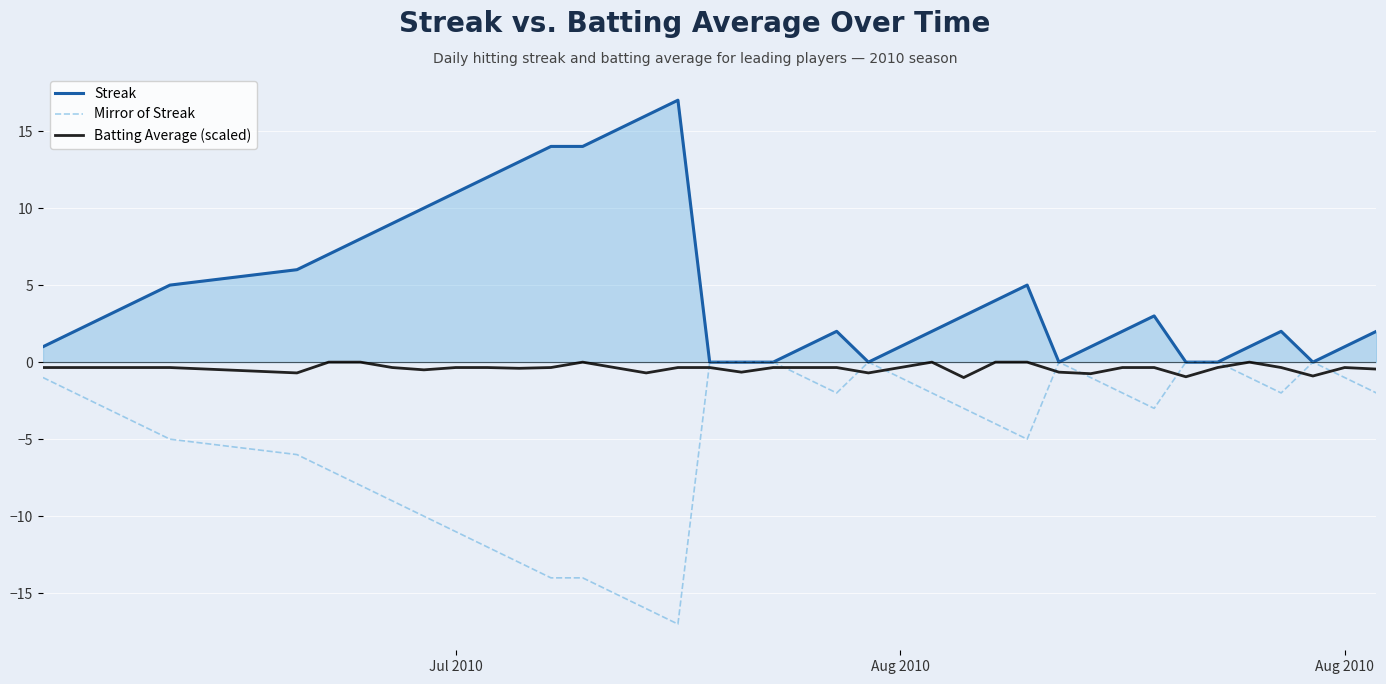

List the series in order of their overall mean, lowest first.

Mirror of Streak, Batting Average (scaled), Streak